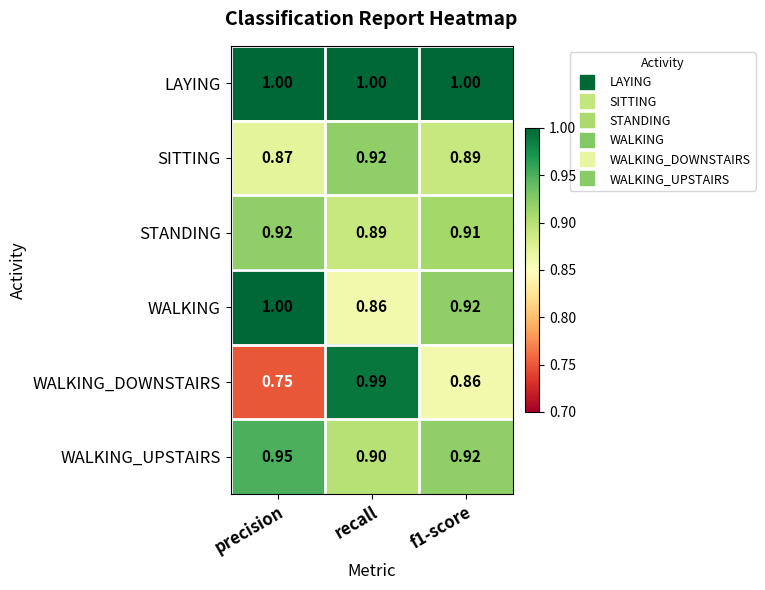

At which category is the sum across all series the highest?

recall